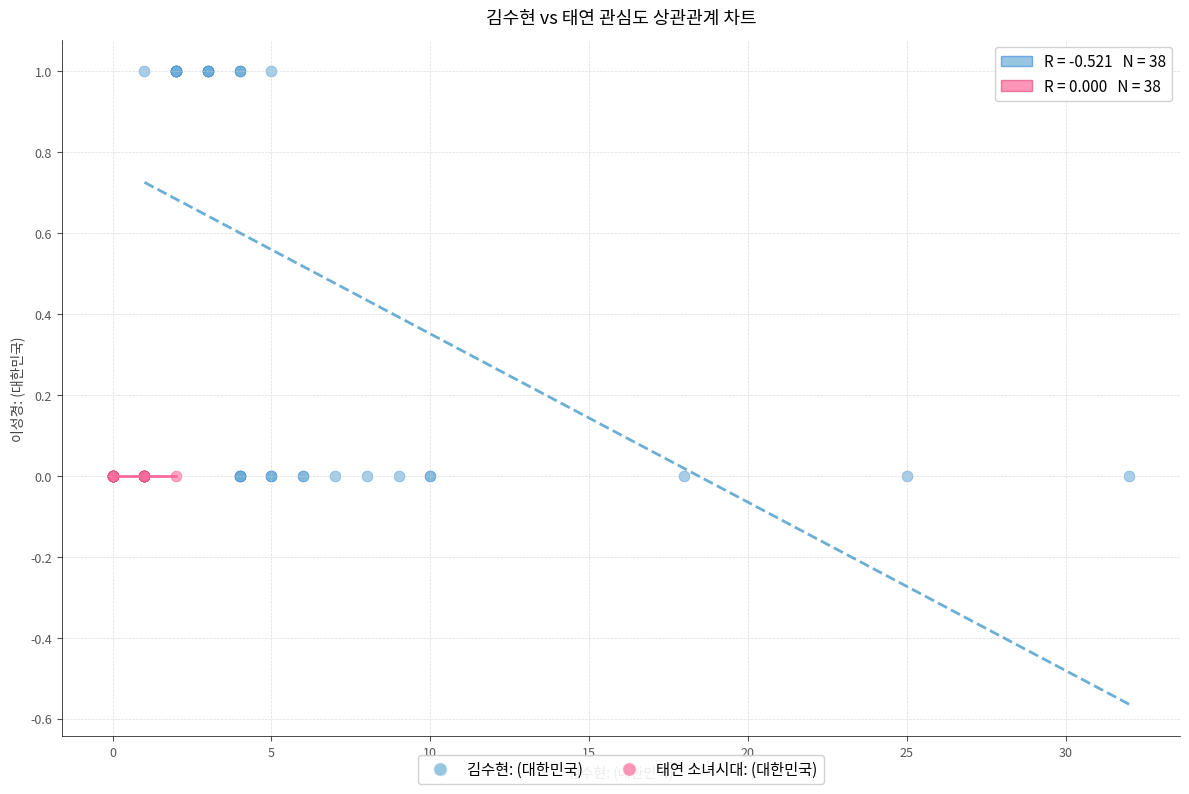

Which series contains the highest Y value?

김수현: (대한민국)